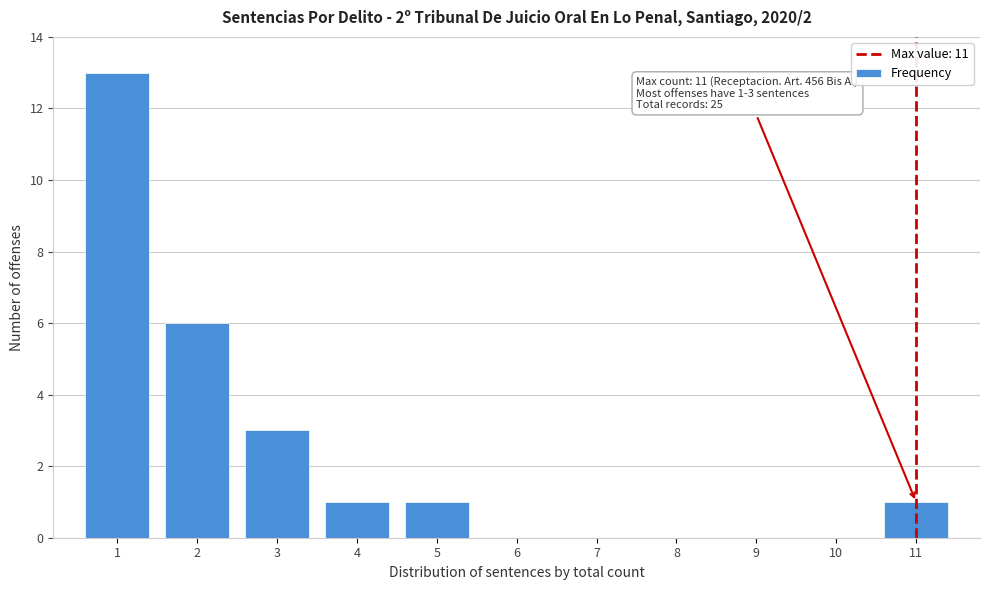

Reading left to right, extract all data points from this chart.

1=13	2=6	3=3	4=1	5=1	6=0	7=0	8=0	9=0	10=0	11=1